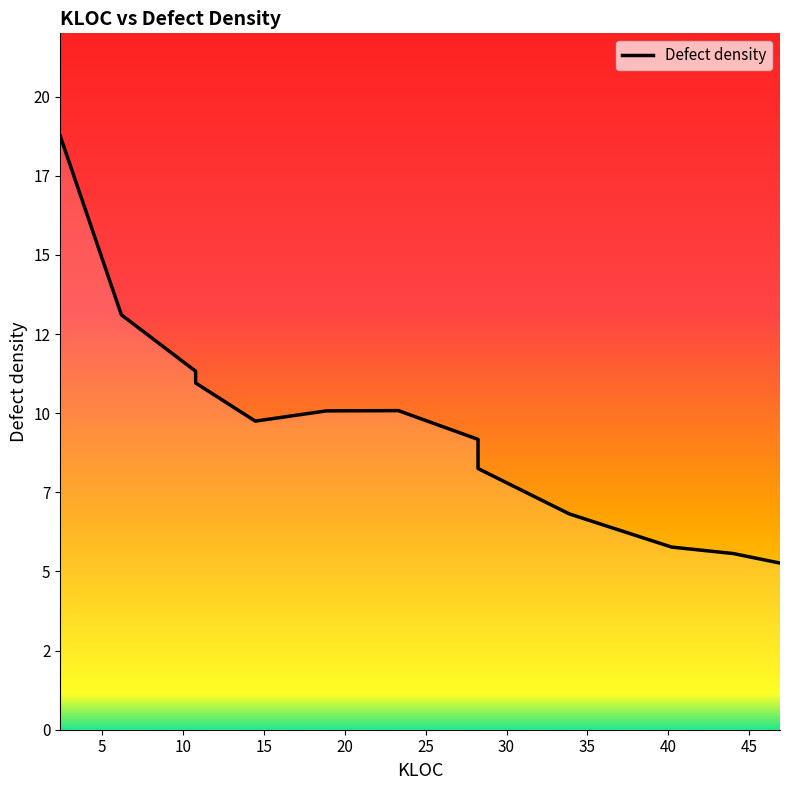

What is the ratio of the value at 40.206 to the value at 2.4?

0.3